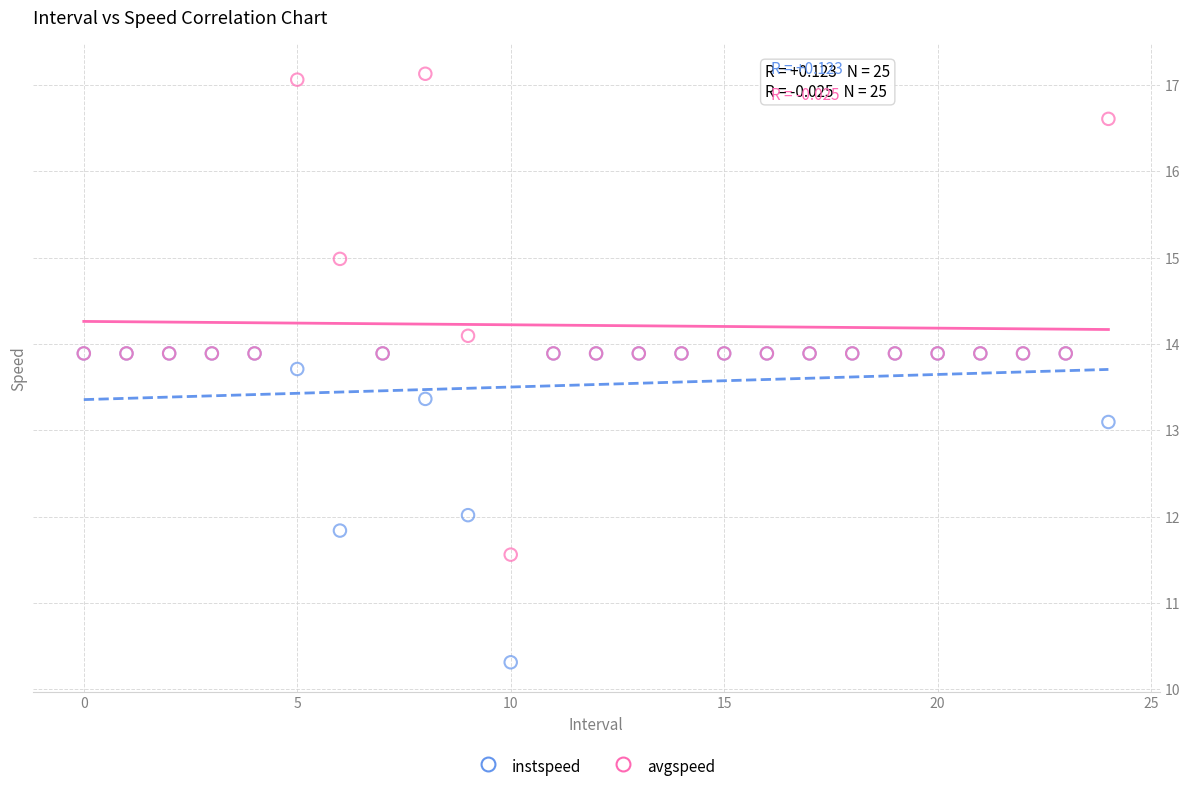

Across all series, what Y value is closest to 13?

13.1